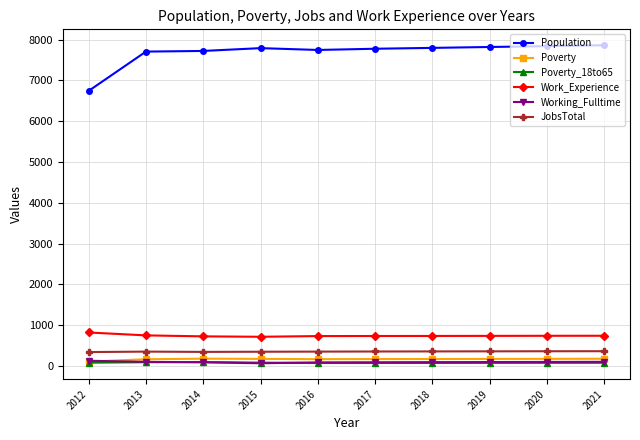

What is the sum of all JobsTotal values?

3523